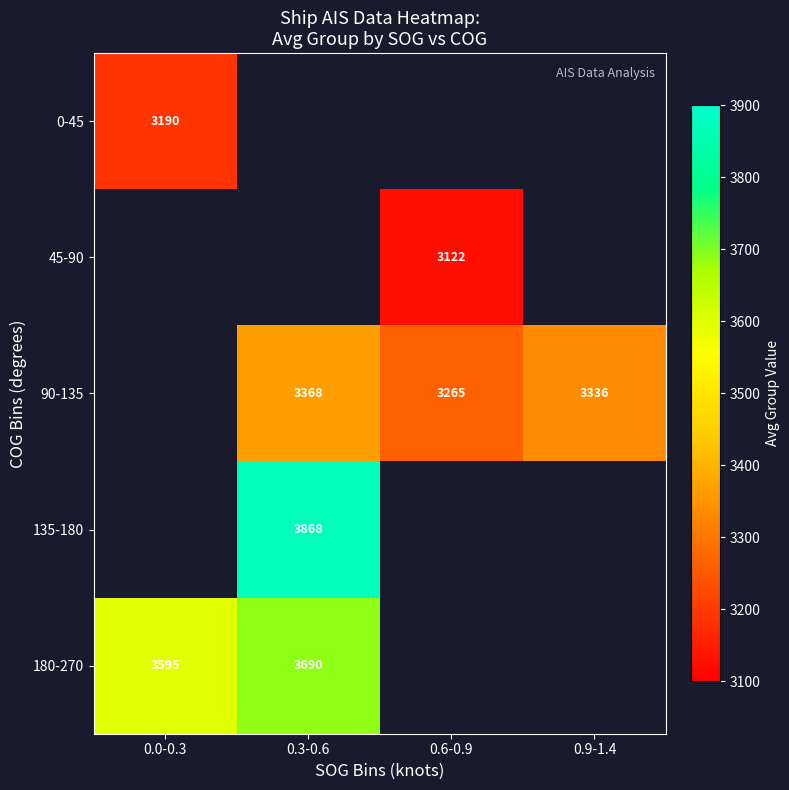

The value of 90-135 at 0.3-0.6 is 1066.7. True or false?

False